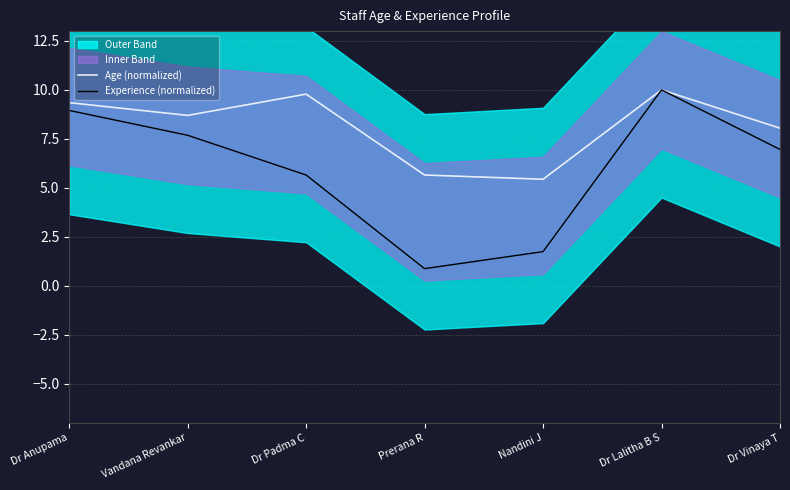

How many data points in Experience (normalized) are above 6?

4